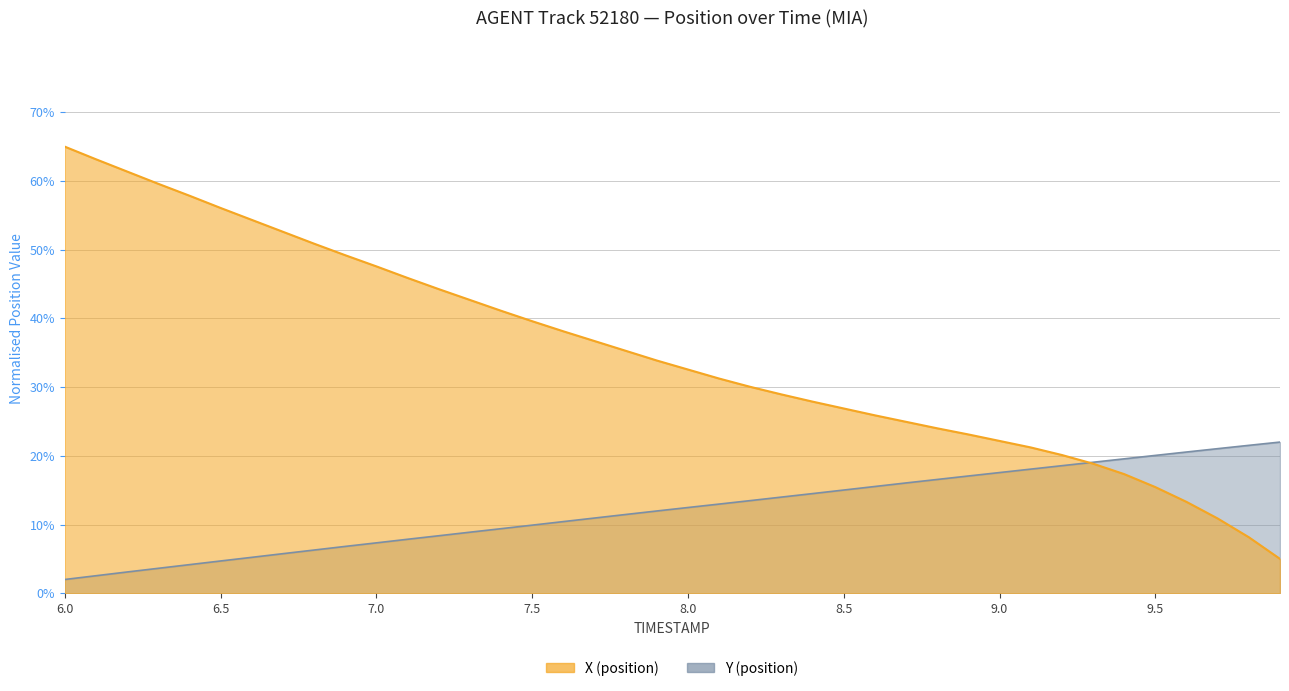

Where is X nearest to the value 35?

7.8